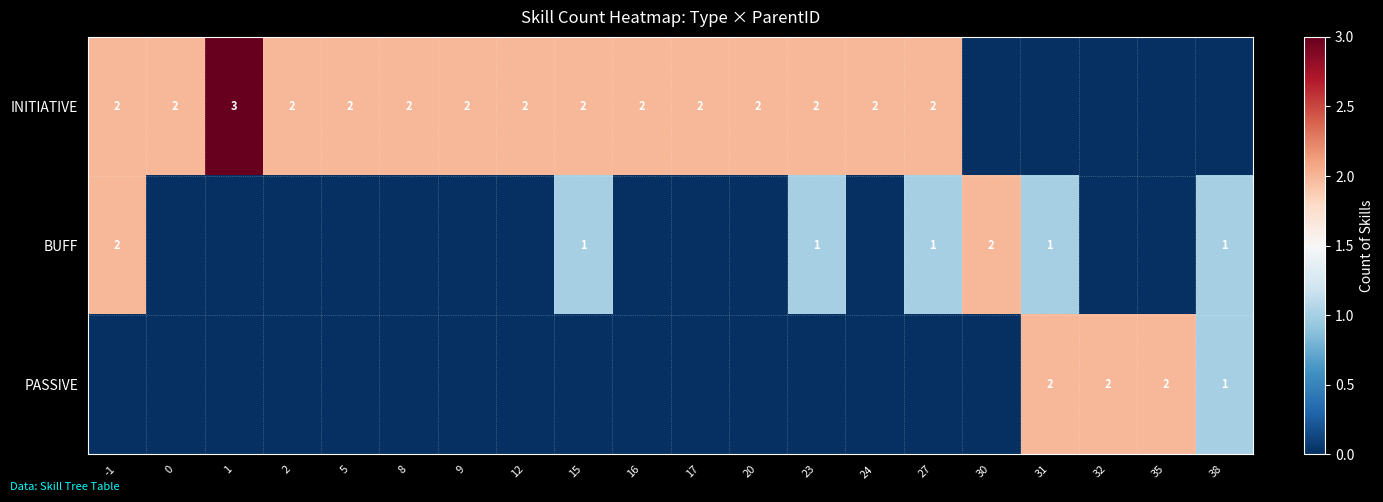

Which has a higher value, 15 or 35?

15